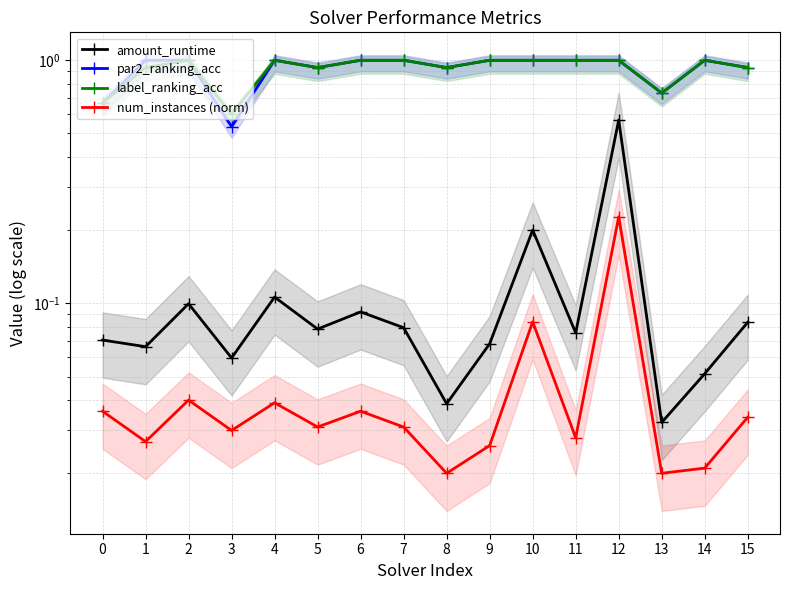

True or false: label_ranking_acc and par2_ranking_acc intersect in this chart.

False